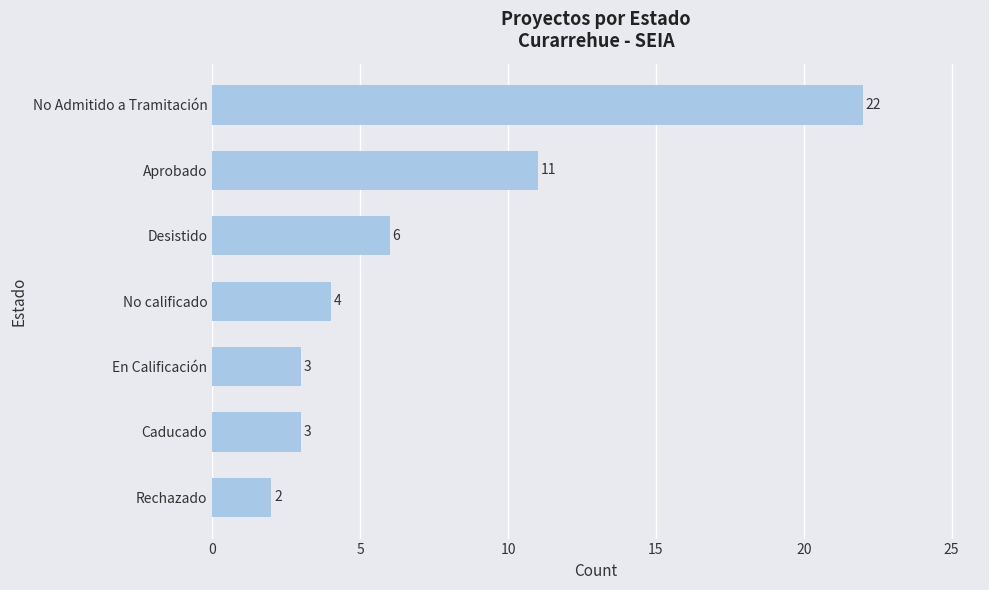

The value at Caducado is 3. True or false?

True